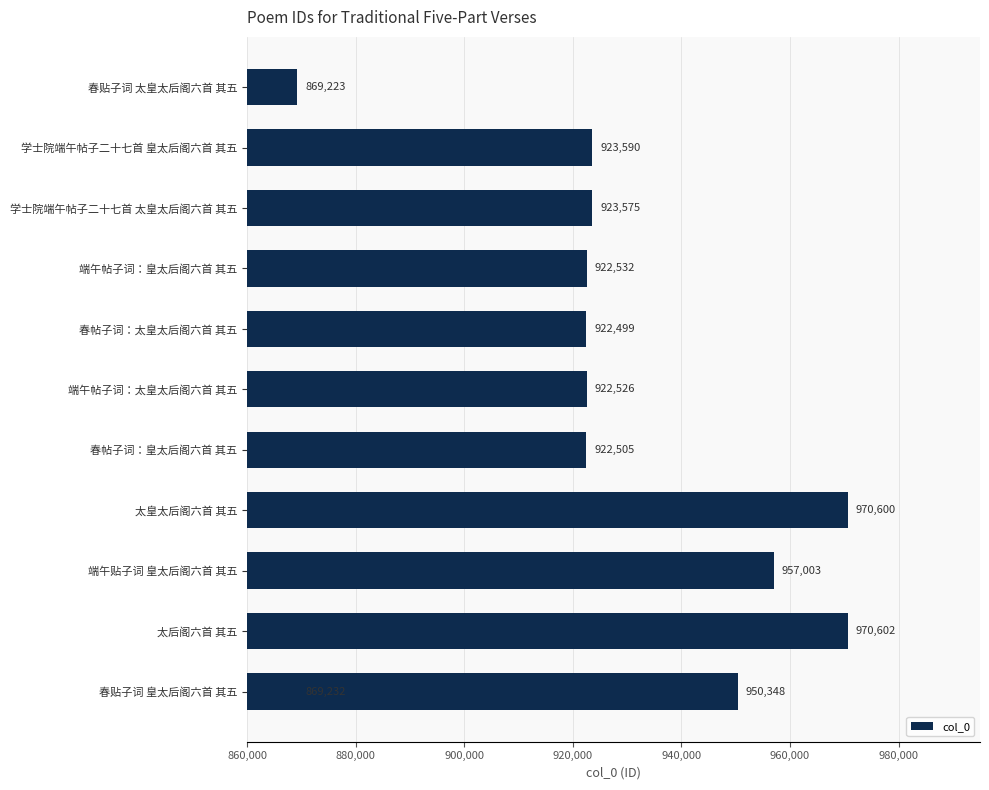

The chart shows a value of 651928 at 端午贴子词 皇太后阁六首 其五. True or false?

False